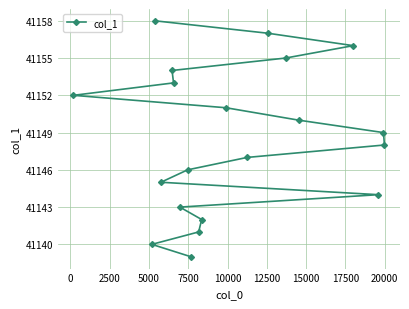

What is the smallest value displayed?

41139